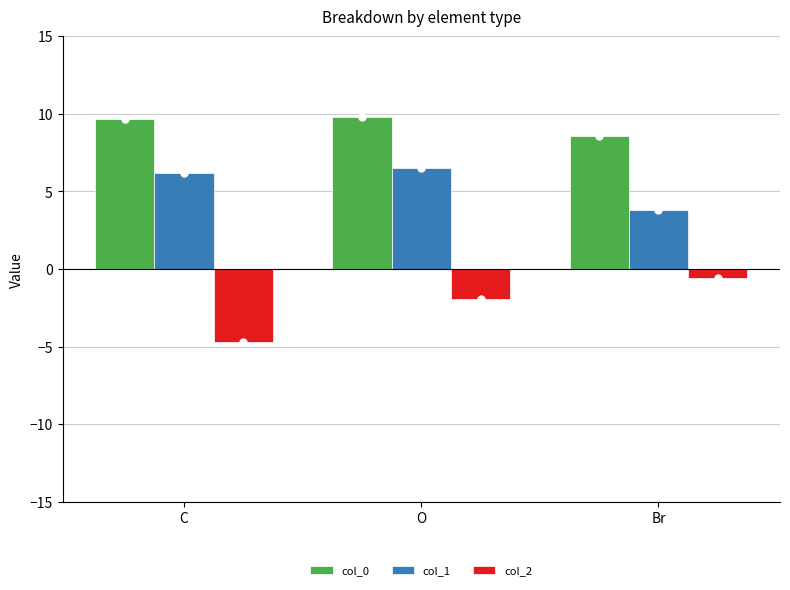

What is the minimum value for col_0?

8.6